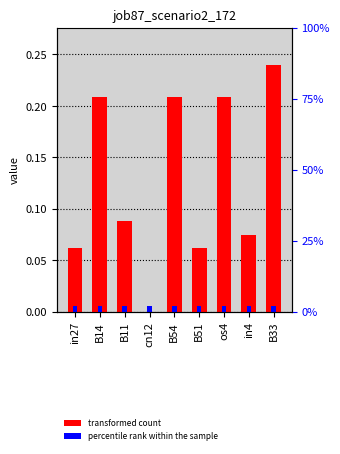

True or false: the data shows 0.2 at os4.

True